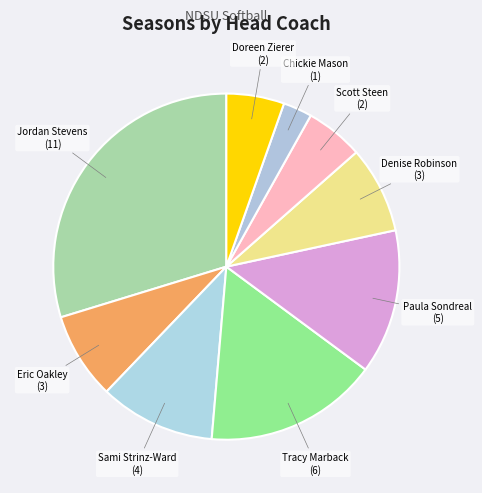

How many slices are in this pie chart?

9